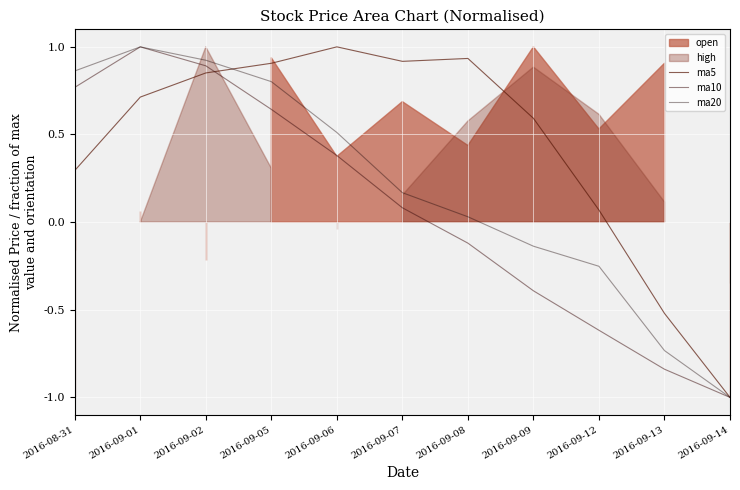

What is the smallest value displayed?

-1.0